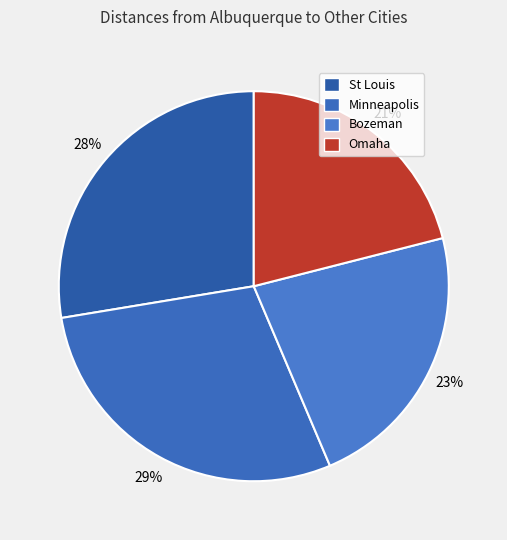

Is the sum of Minneapolis and Omaha greater than half?

No